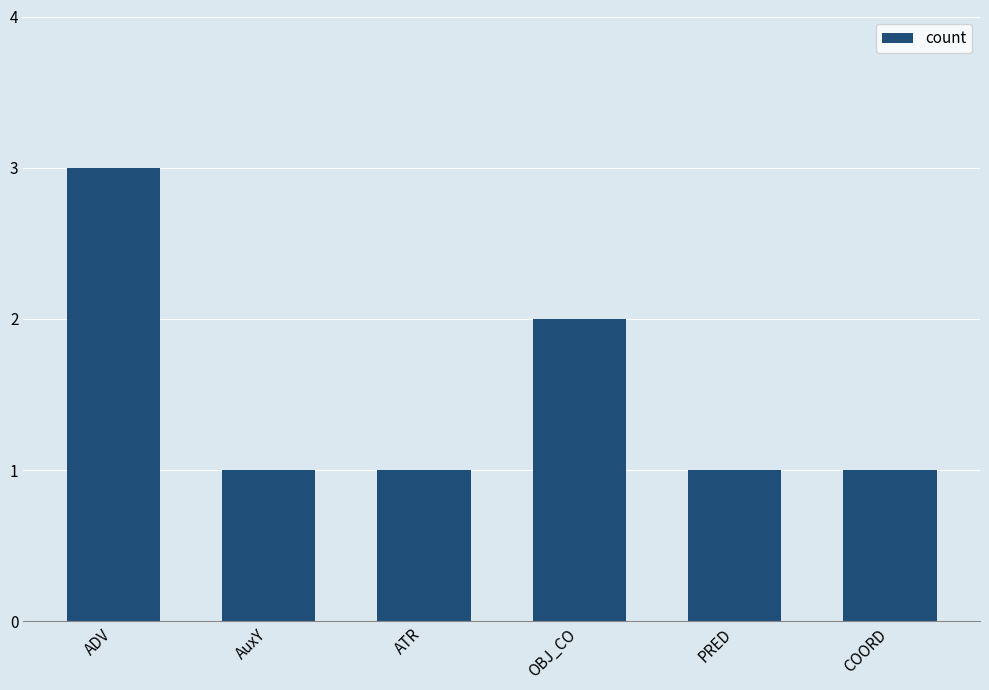

What is the difference between the maximum and minimum values?

2